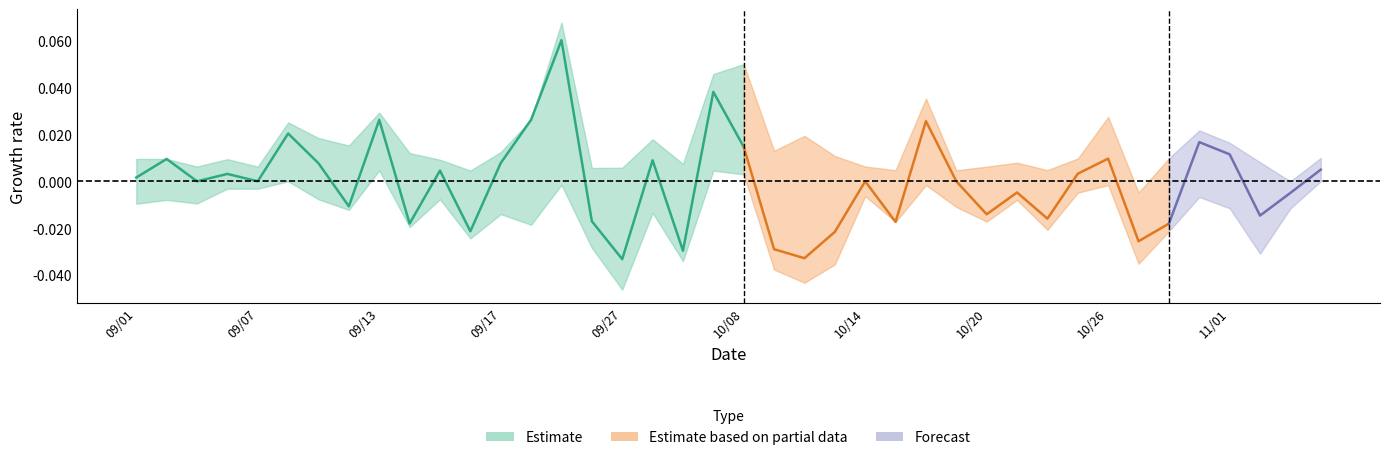

In open, how many points are lower than both neighbors (excluding endpoints)?

8